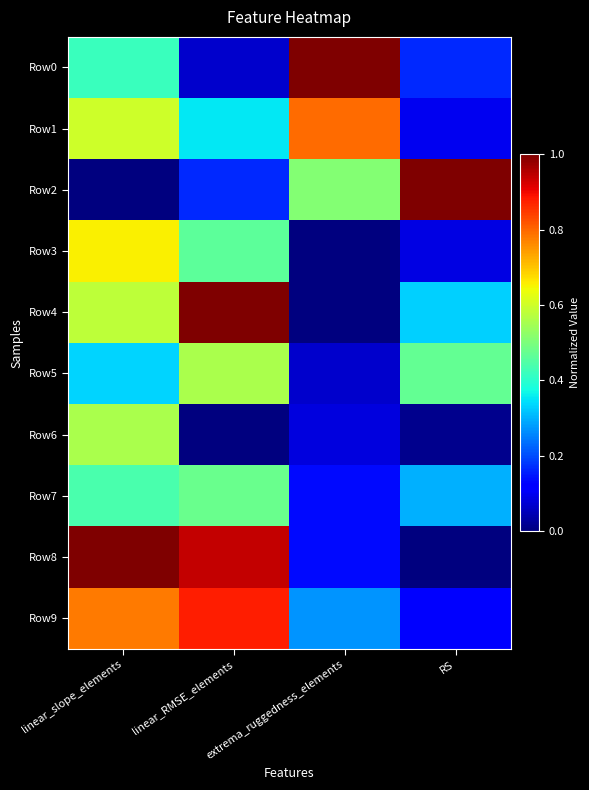

Reading right to left, extract all data points from this chart.

Row0: RS=0.2	extrema_ruggedness_elements=1.0	linear_RMSE_elements=0.1	linear_slope_elements=0.4
Row1: RS=0.1	extrema_ruggedness_elements=0.8	linear_RMSE_elements=0.4	linear_slope_elements=0.6
Row2: RS=1.0	extrema_ruggedness_elements=0.5	linear_RMSE_elements=0.2	linear_slope_elements=0.0
Row3: RS=0.1	extrema_ruggedness_elements=0.0	linear_RMSE_elements=0.5	linear_slope_elements=0.7
Row4: RS=0.3	extrema_ruggedness_elements=0.0	linear_RMSE_elements=1.0	linear_slope_elements=0.6
Row5: RS=0.5	extrema_ruggedness_elements=0.1	linear_RMSE_elements=0.6	linear_slope_elements=0.3
Row6: RS=0.0	extrema_ruggedness_elements=0.1	linear_RMSE_elements=0.0	linear_slope_elements=0.6
Row7: RS=0.3	extrema_ruggedness_elements=0.1	linear_RMSE_elements=0.5	linear_slope_elements=0.4
Row8: RS=0.0	extrema_ruggedness_elements=0.1	linear_RMSE_elements=0.9	linear_slope_elements=1.0
Row9: RS=0.1	extrema_ruggedness_elements=0.3	linear_RMSE_elements=0.9	linear_slope_elements=0.8